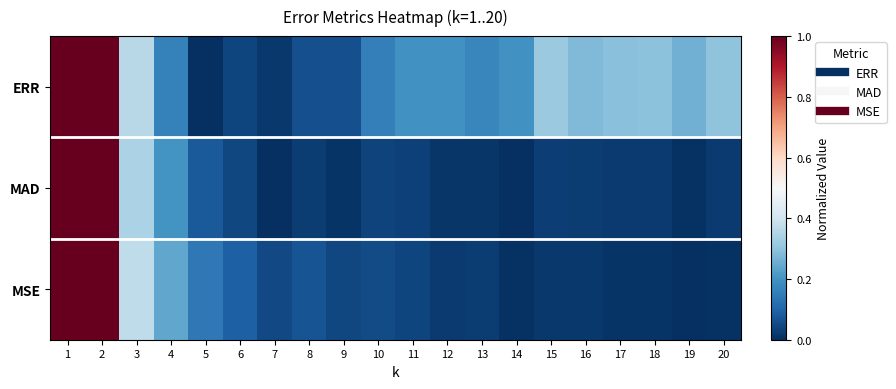

What is the total value across all series at 9?

0.1